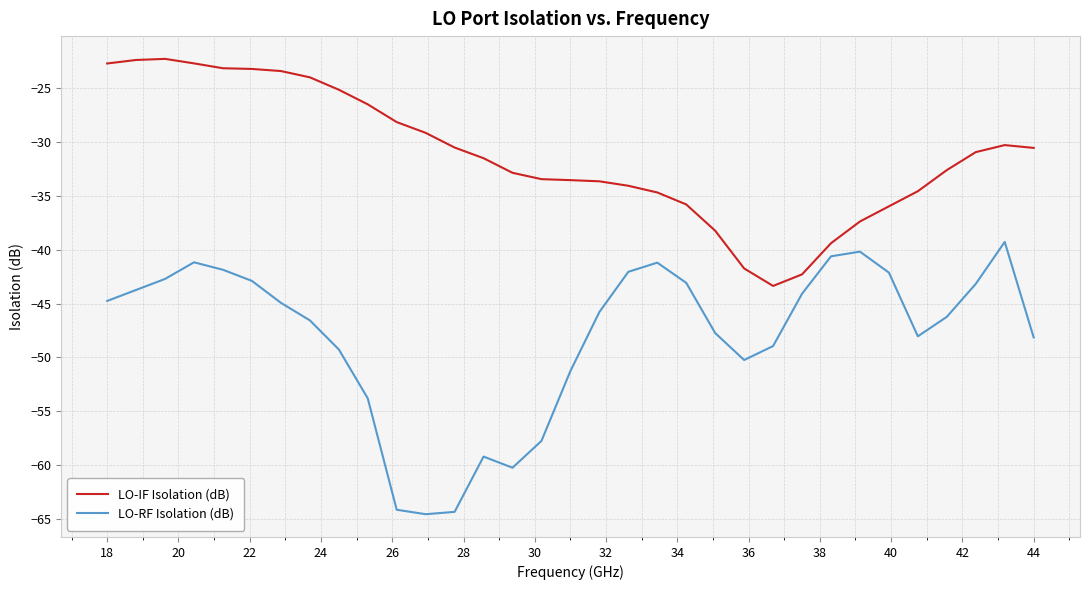

Which series has the largest range (max minus min)?

LO-RF Isolation (dB)